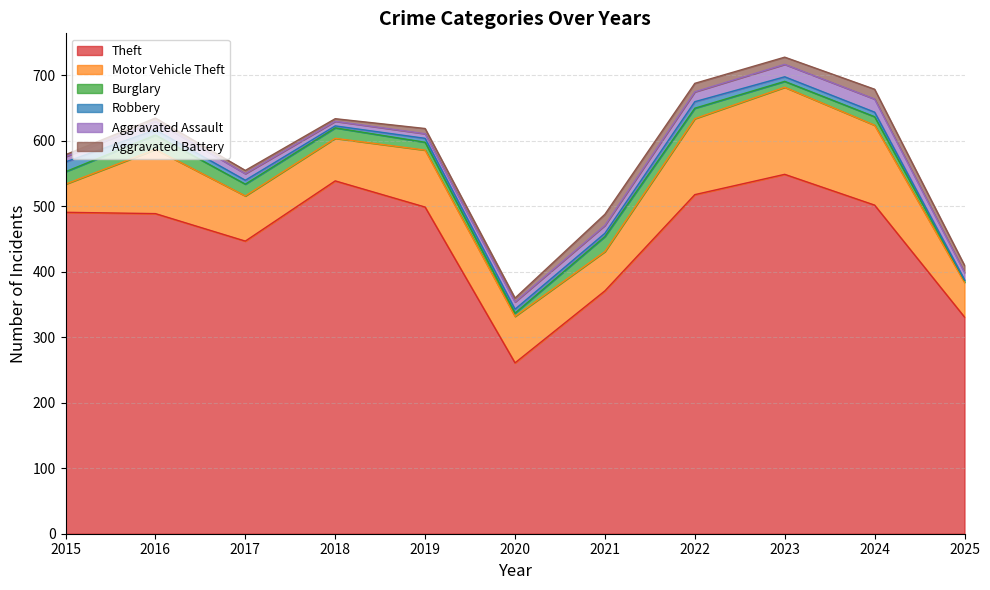

True or false: Aggravated Assault and Robbery cross at least once.

True